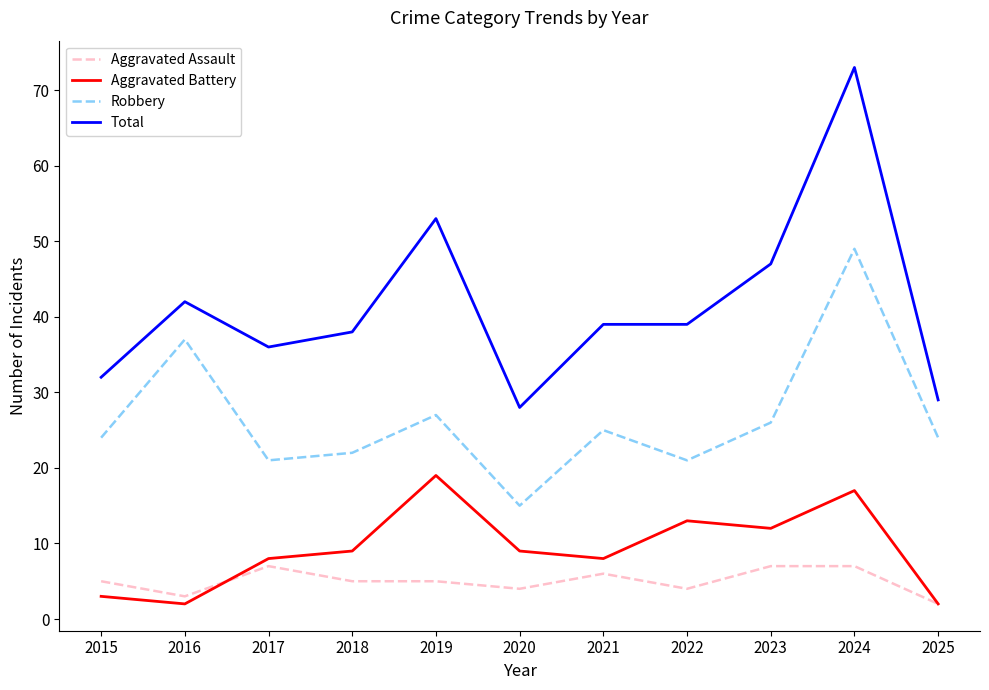

Is it true that Total equals 53 at 2019?

True